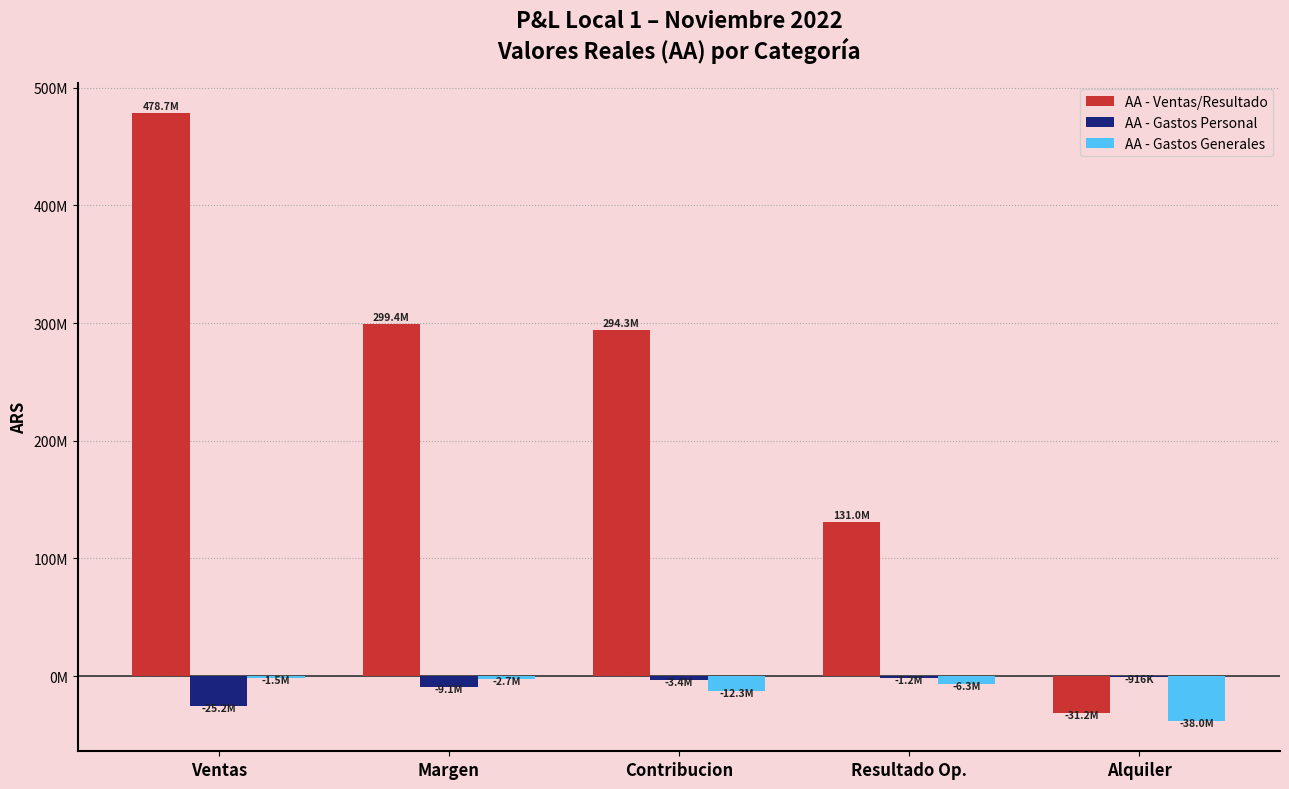

Are the bars horizontal?

No